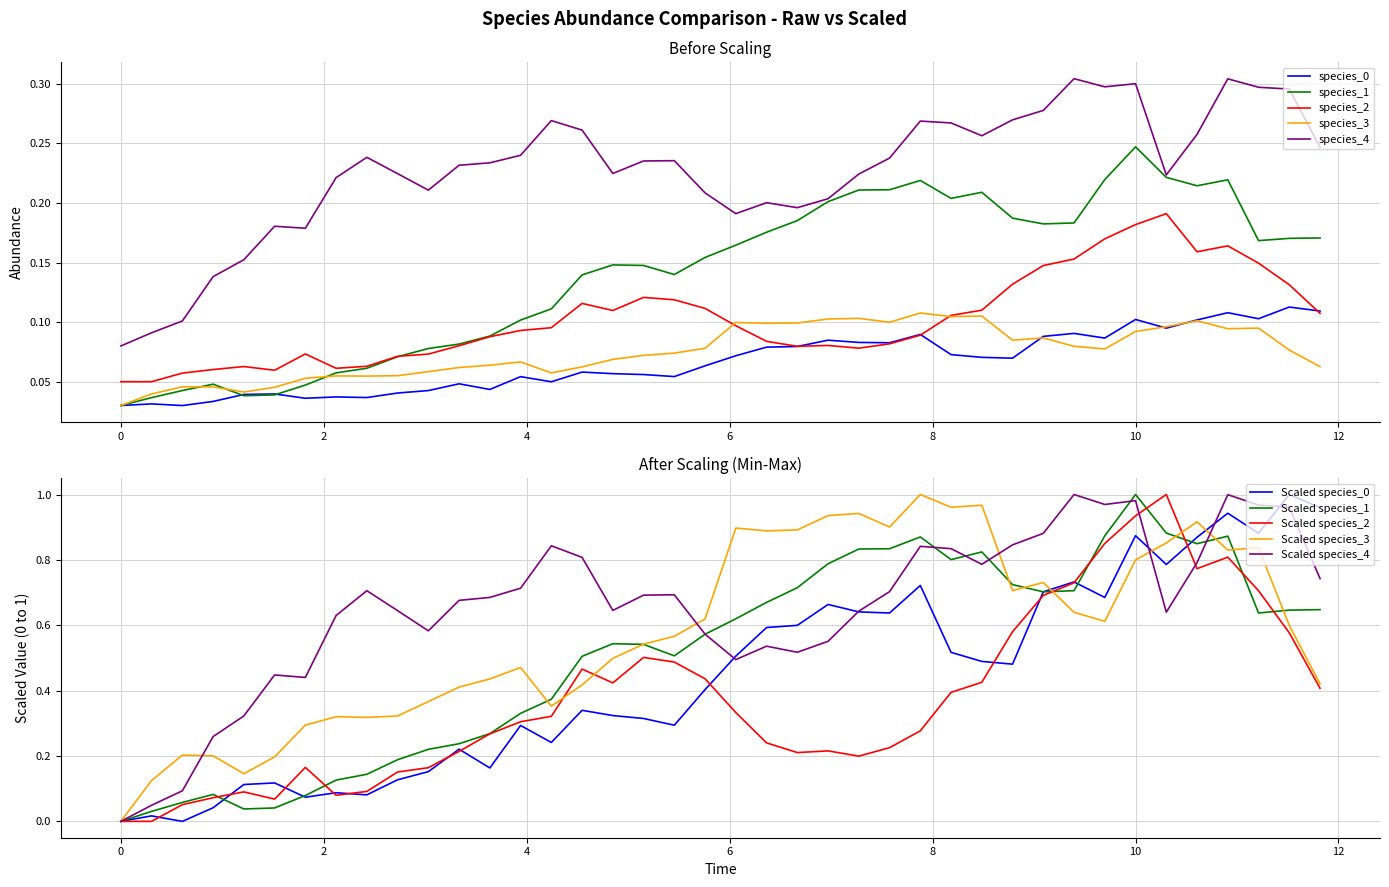

Is the value of species_2 at 38 greater than the value of species_3 at 16?

Yes